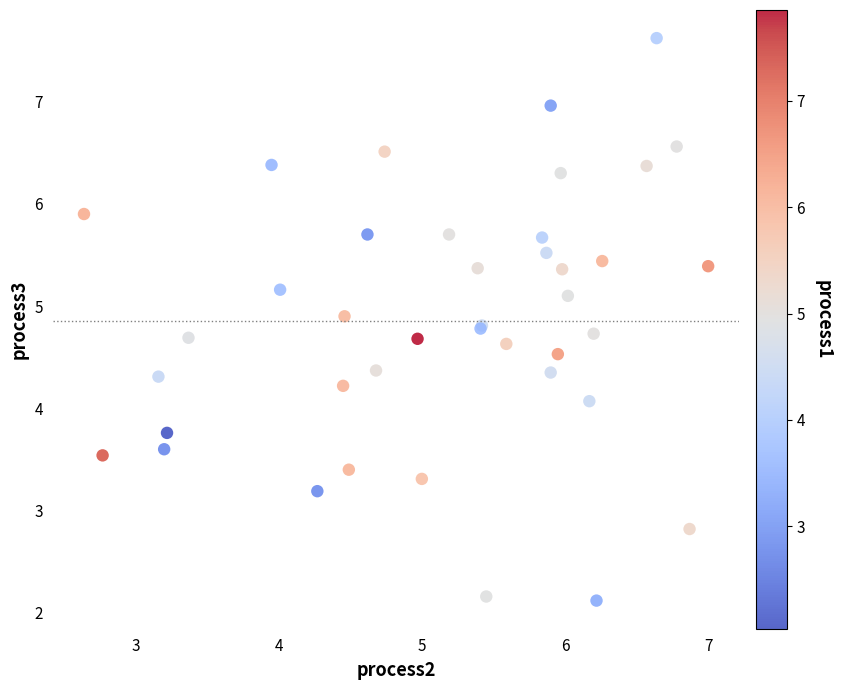

What Y value in the scatter plot is closest to 4?

4.1